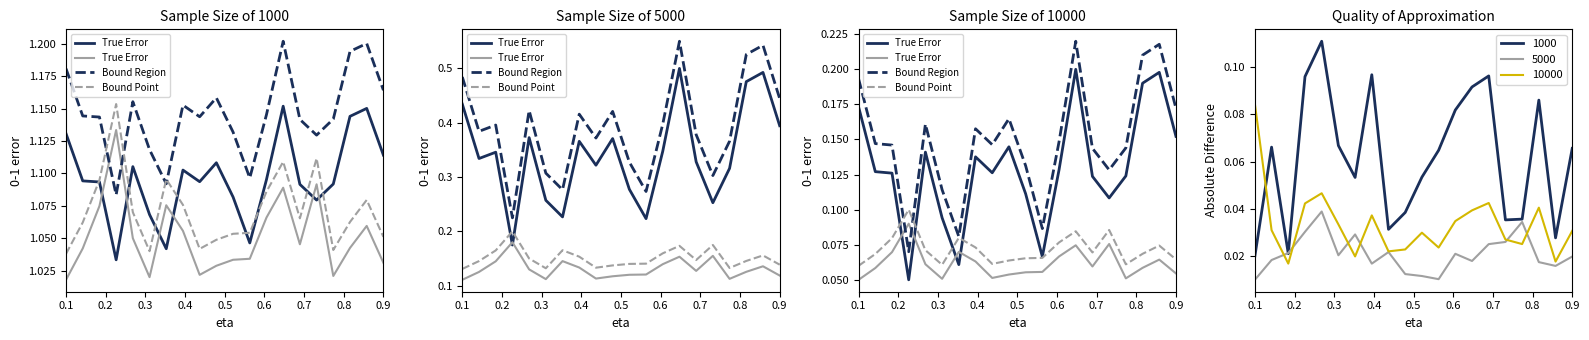

Does the chart have visible grid lines?

No